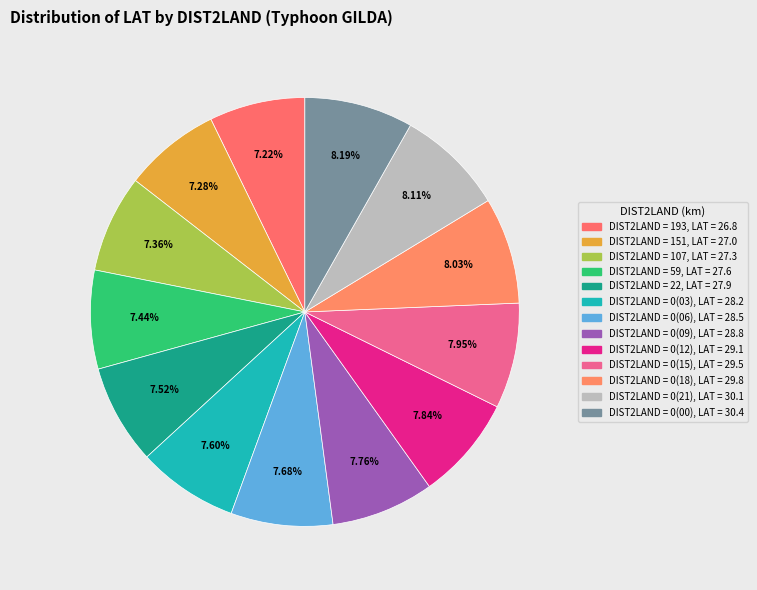

How many segments does this pie chart have?

13